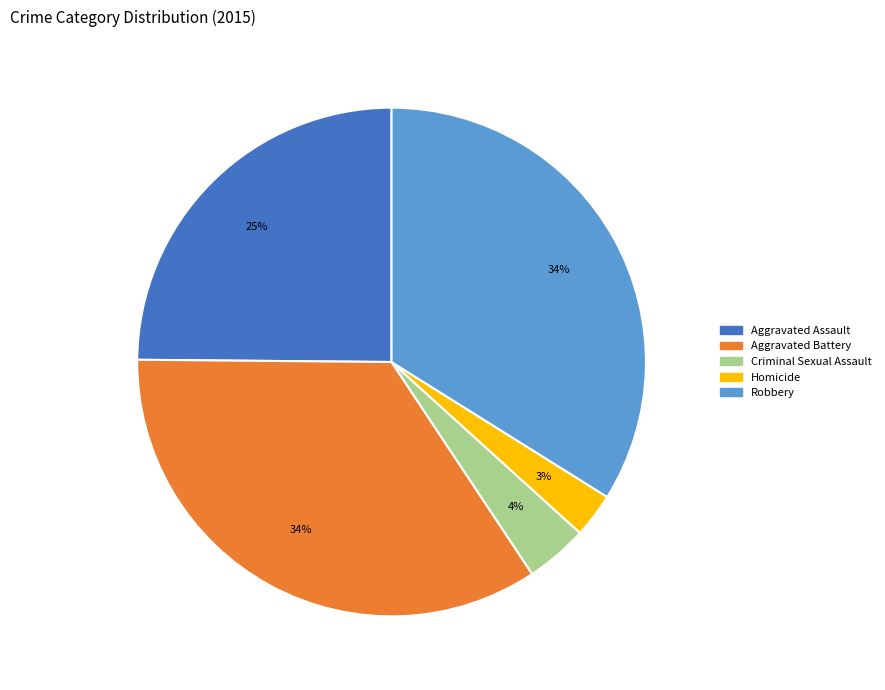

Is there a majority slice in this chart?

No